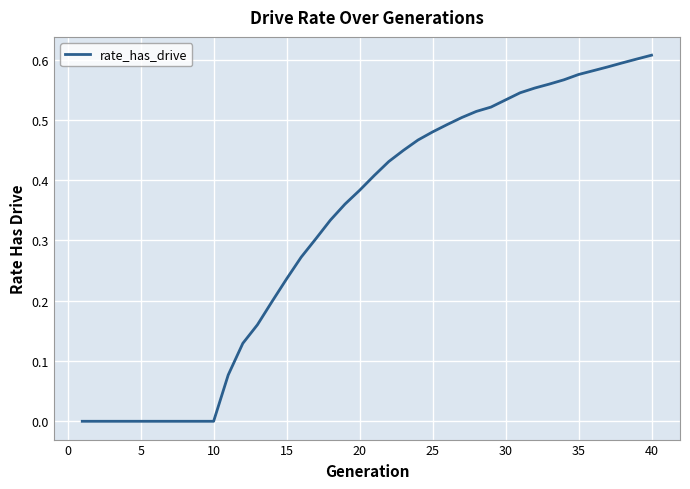

How many lines are shown in the chart?

1